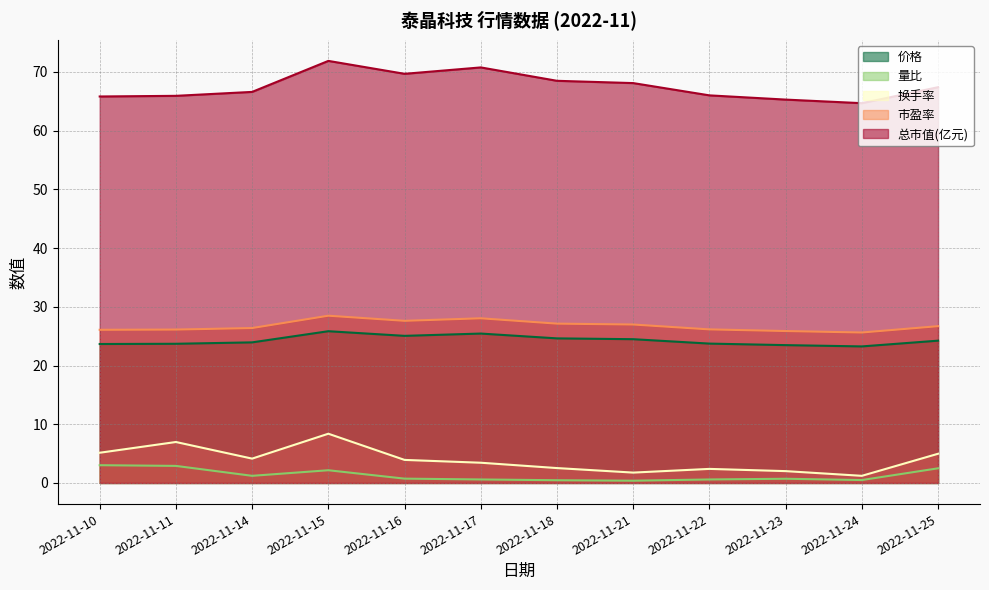

How many series are shown in this chart?

5